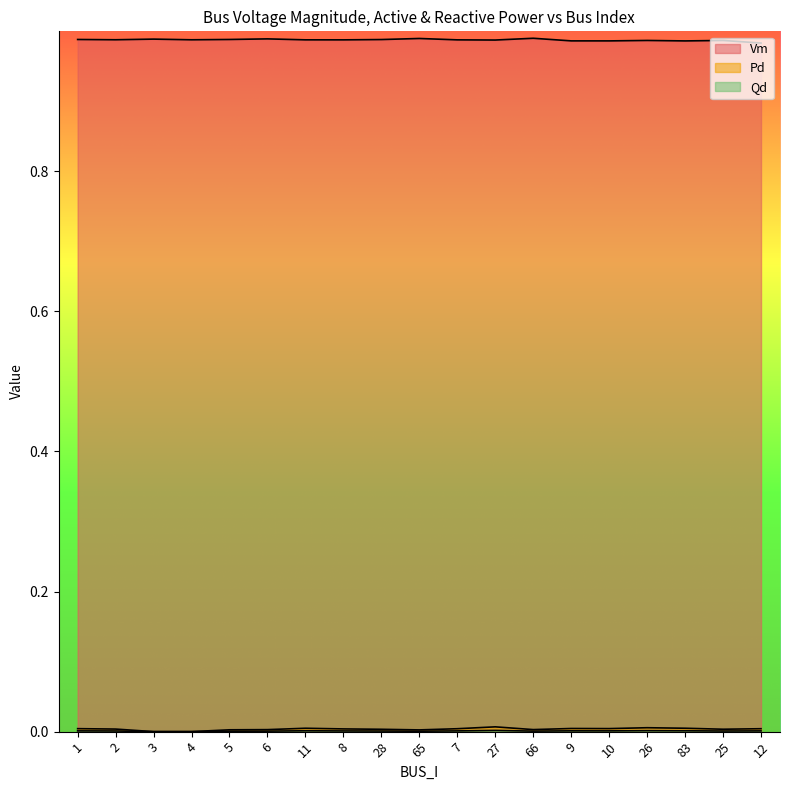

In Vm, how many points are lower than both neighbors (excluding endpoints)?

6